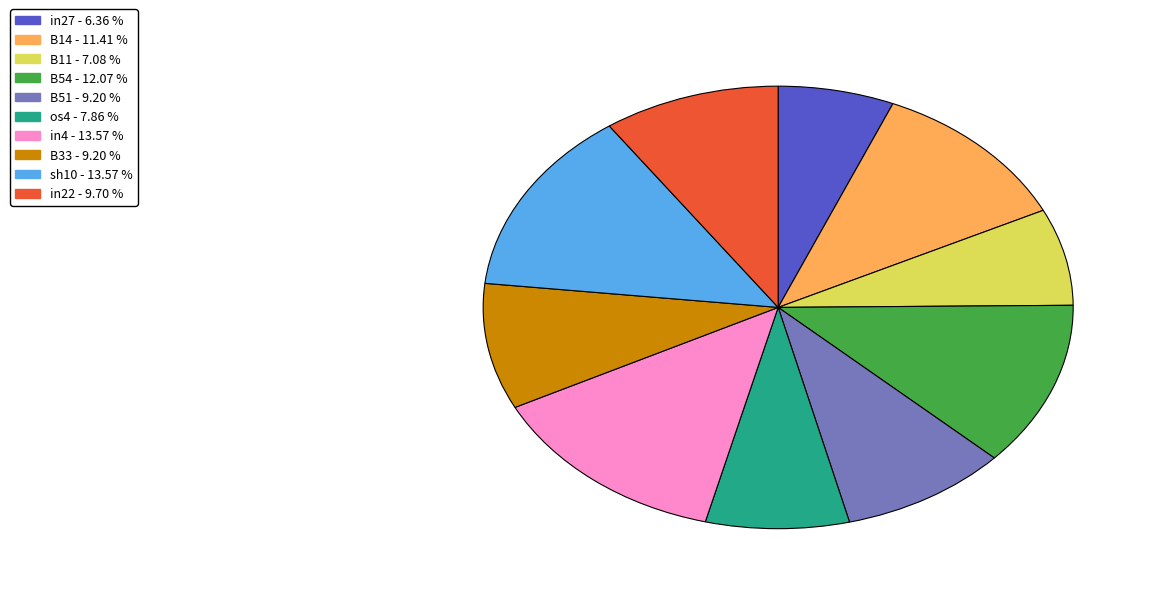

Is it true that in22 is 1% of the pie?

False